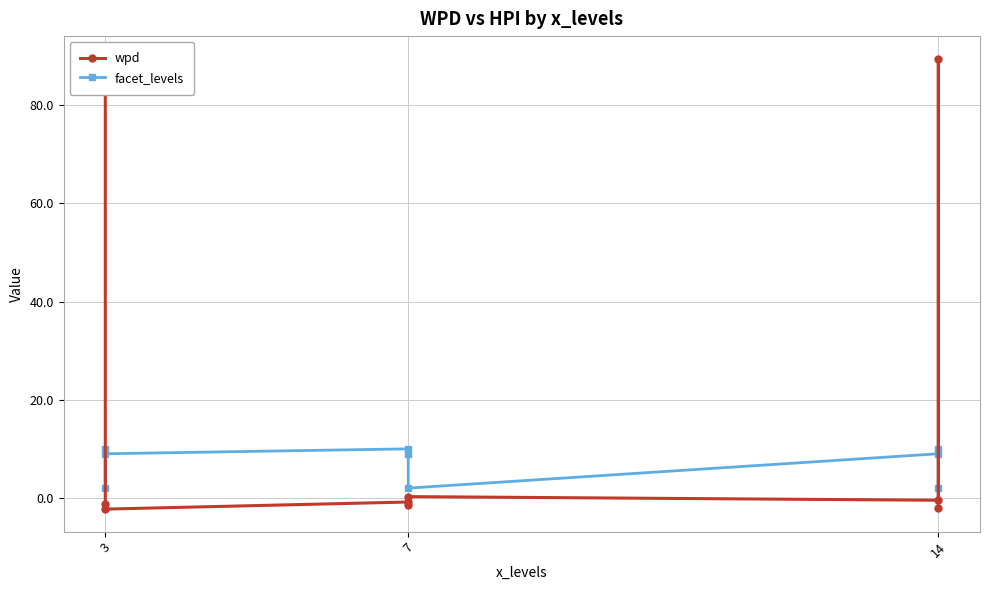

True or false: wpd has a value of -1.2 at 3.

True